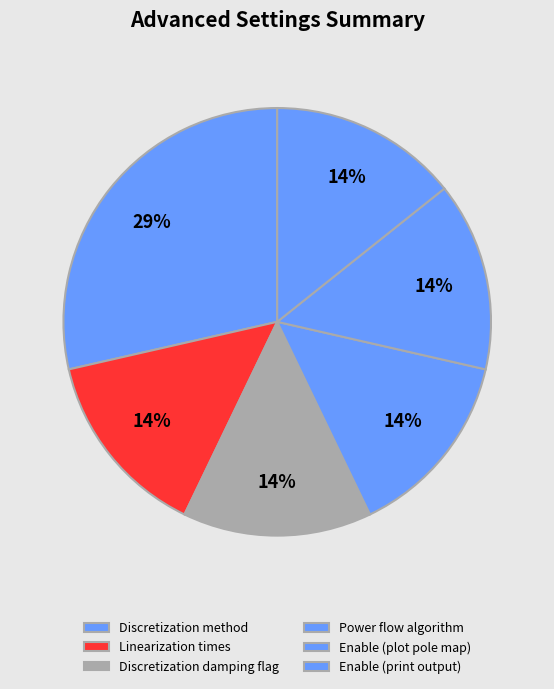

How many segments does this pie chart have?

6